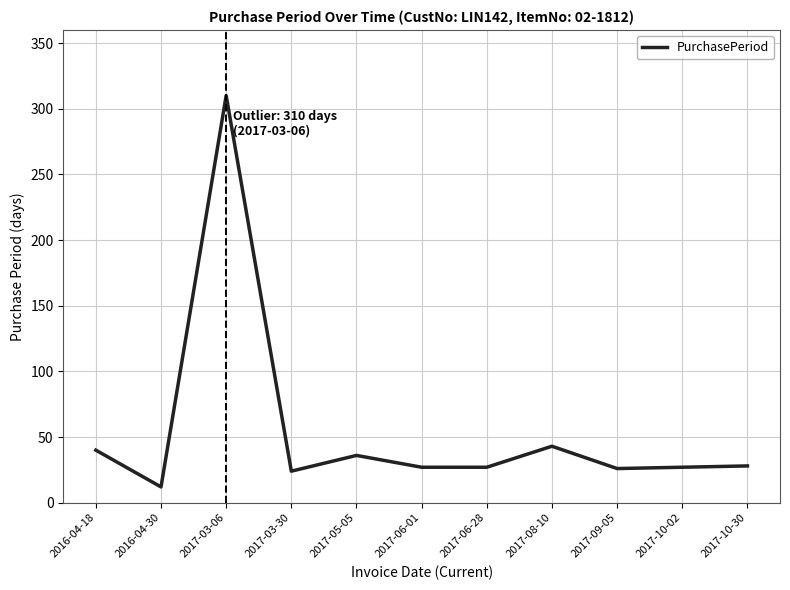

True or false: the data shows 12 at 2016-04-30.

True